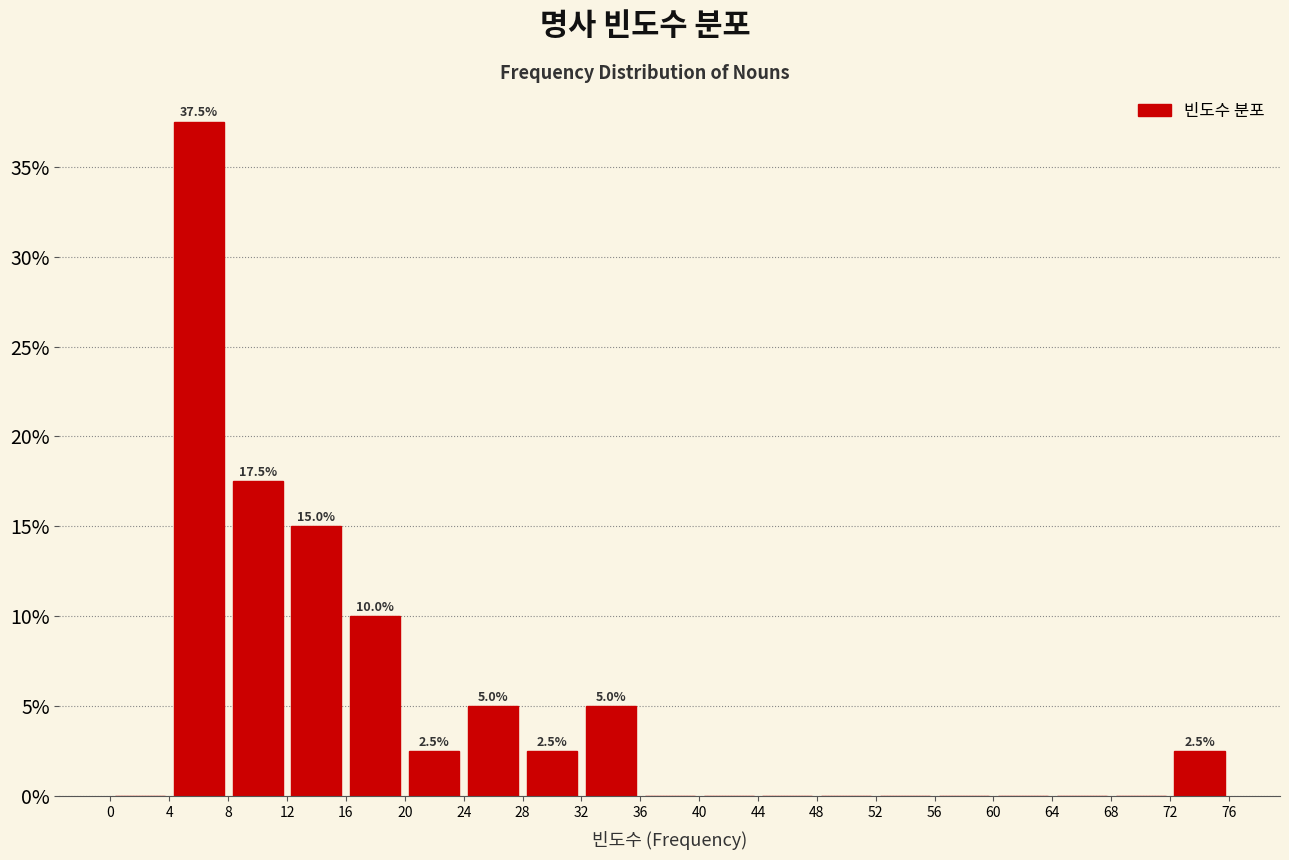

Which range on the x-axis has the tallest bar?

4 to 8